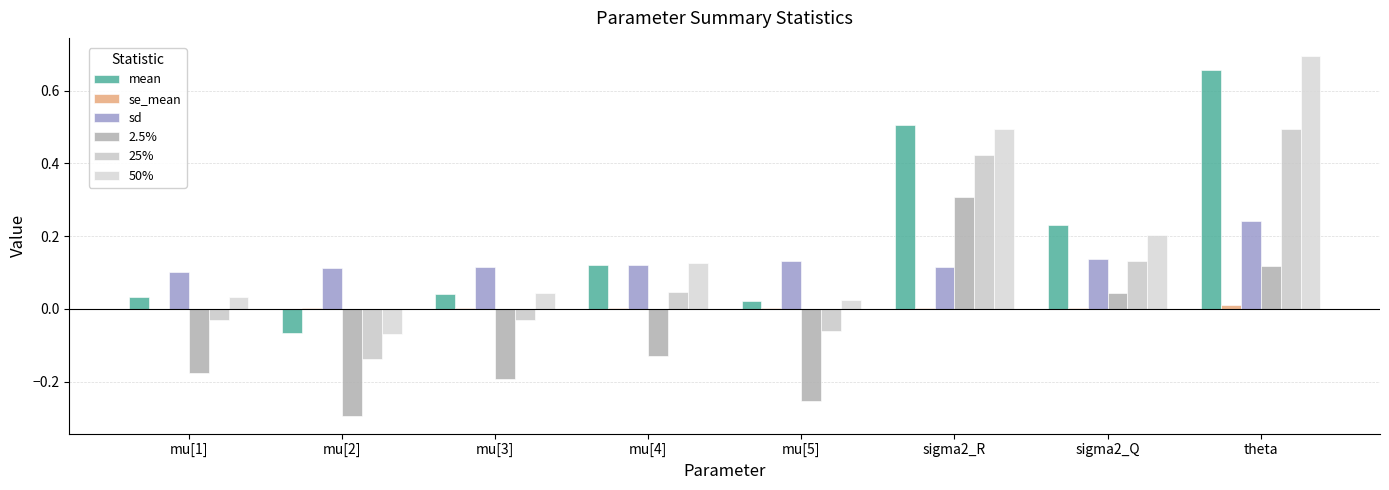

Reading right to left, extract all data points from this chart.

mean: theta=0.7	sigma2_Q=0.2	sigma2_R=0.5	mu[5]=0.0	mu[4]=0.1	mu[3]=0.0	mu[2]=-0.1	mu[1]=0.0
se_mean: theta=0.0	sigma2_Q=0.0	sigma2_R=0.0	mu[5]=0.0	mu[4]=0.0	mu[3]=0.0	mu[2]=0.0	mu[1]=0.0
sd: theta=0.2	sigma2_Q=0.1	sigma2_R=0.1	mu[5]=0.1	mu[4]=0.1	mu[3]=0.1	mu[2]=0.1	mu[1]=0.1
2.5%: theta=0.1	sigma2_Q=0.0	sigma2_R=0.3	mu[5]=-0.3	mu[4]=-0.1	mu[3]=-0.2	mu[2]=-0.3	mu[1]=-0.2
25%: theta=0.5	sigma2_Q=0.1	sigma2_R=0.4	mu[5]=-0.1	mu[4]=0.0	mu[3]=-0.0	mu[2]=-0.1	mu[1]=-0.0
50%: theta=0.7	sigma2_Q=0.2	sigma2_R=0.5	mu[5]=0.0	mu[4]=0.1	mu[3]=0.0	mu[2]=-0.1	mu[1]=0.0